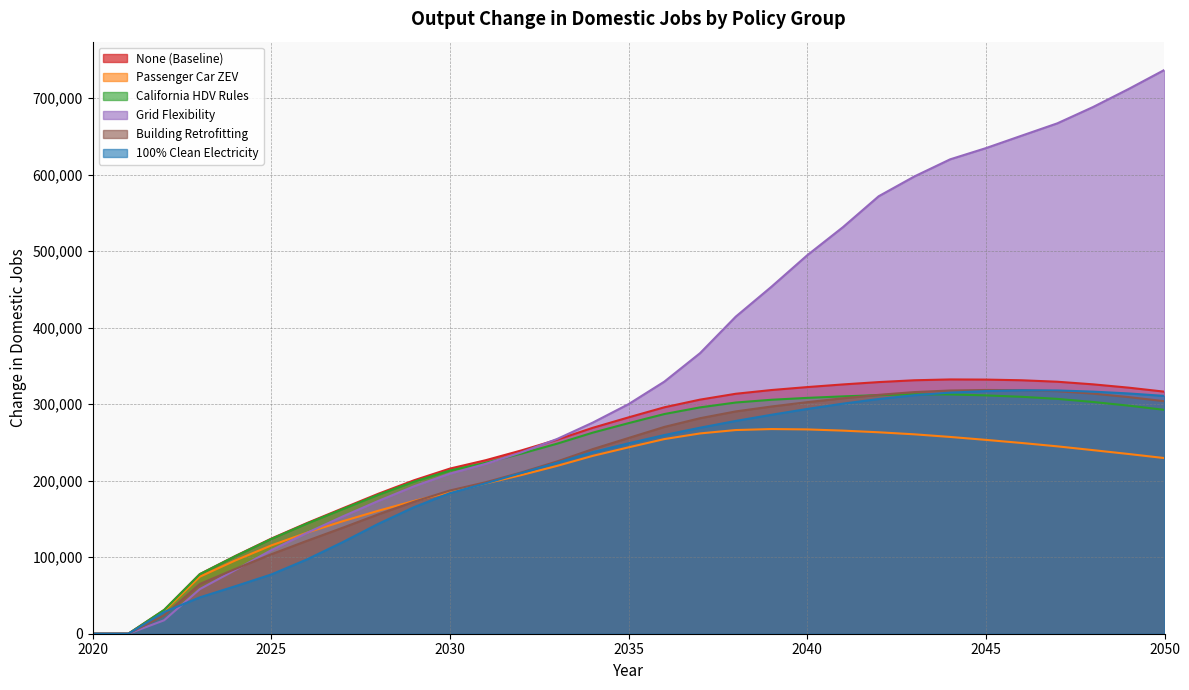

At which category does California HDV Rules reach its first local peak?

2043